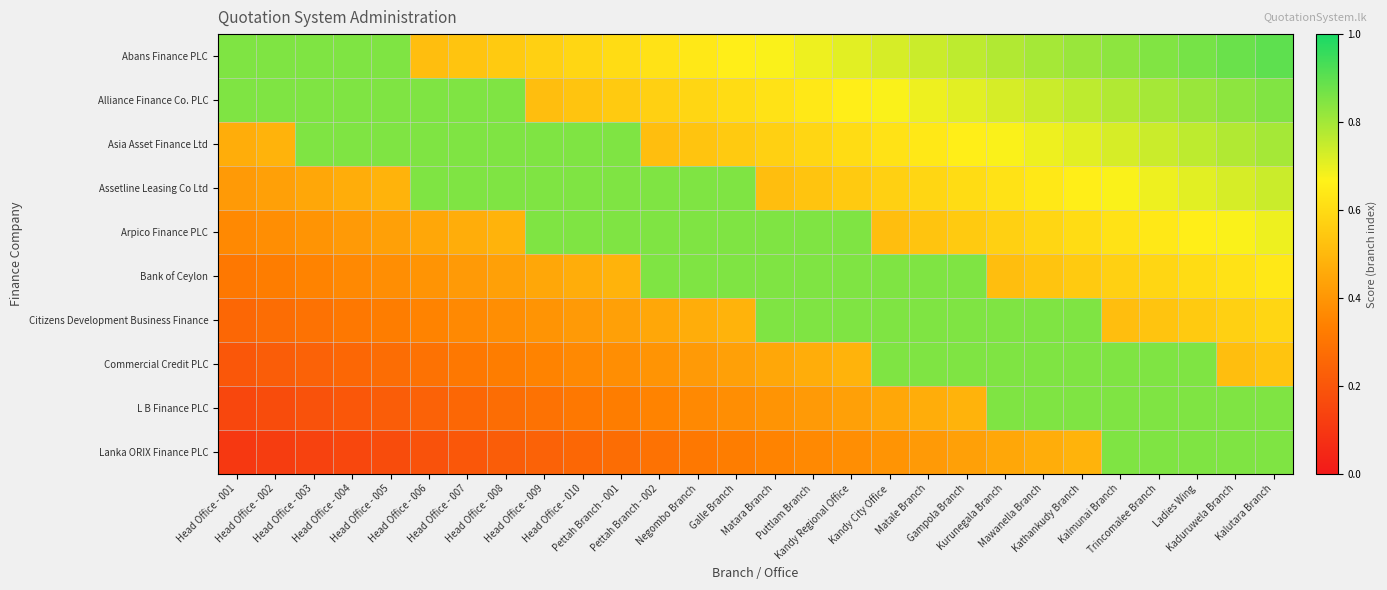

Which has a higher value, Matale Branch or Kalutara Branch?

Kalutara Branch